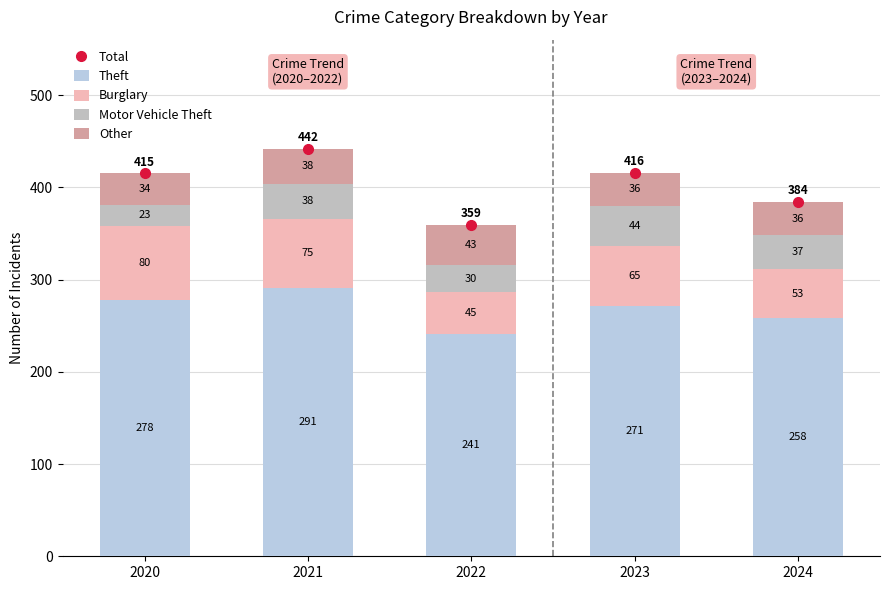

Reading right to left, extract all data points from this chart.

Total: 384	416	359	442	415
Theft: 258	271	241	291	278
Burglary: 53	65	45	75	80
Motor Vehicle Theft: 37	44	30	38	23
Other: 36	36	43	38	34